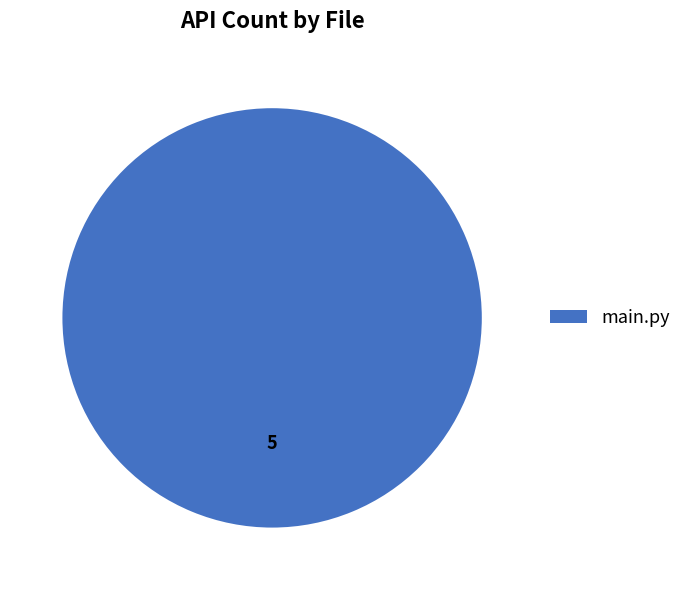

Is it true that main.py is 100% of the pie?

True